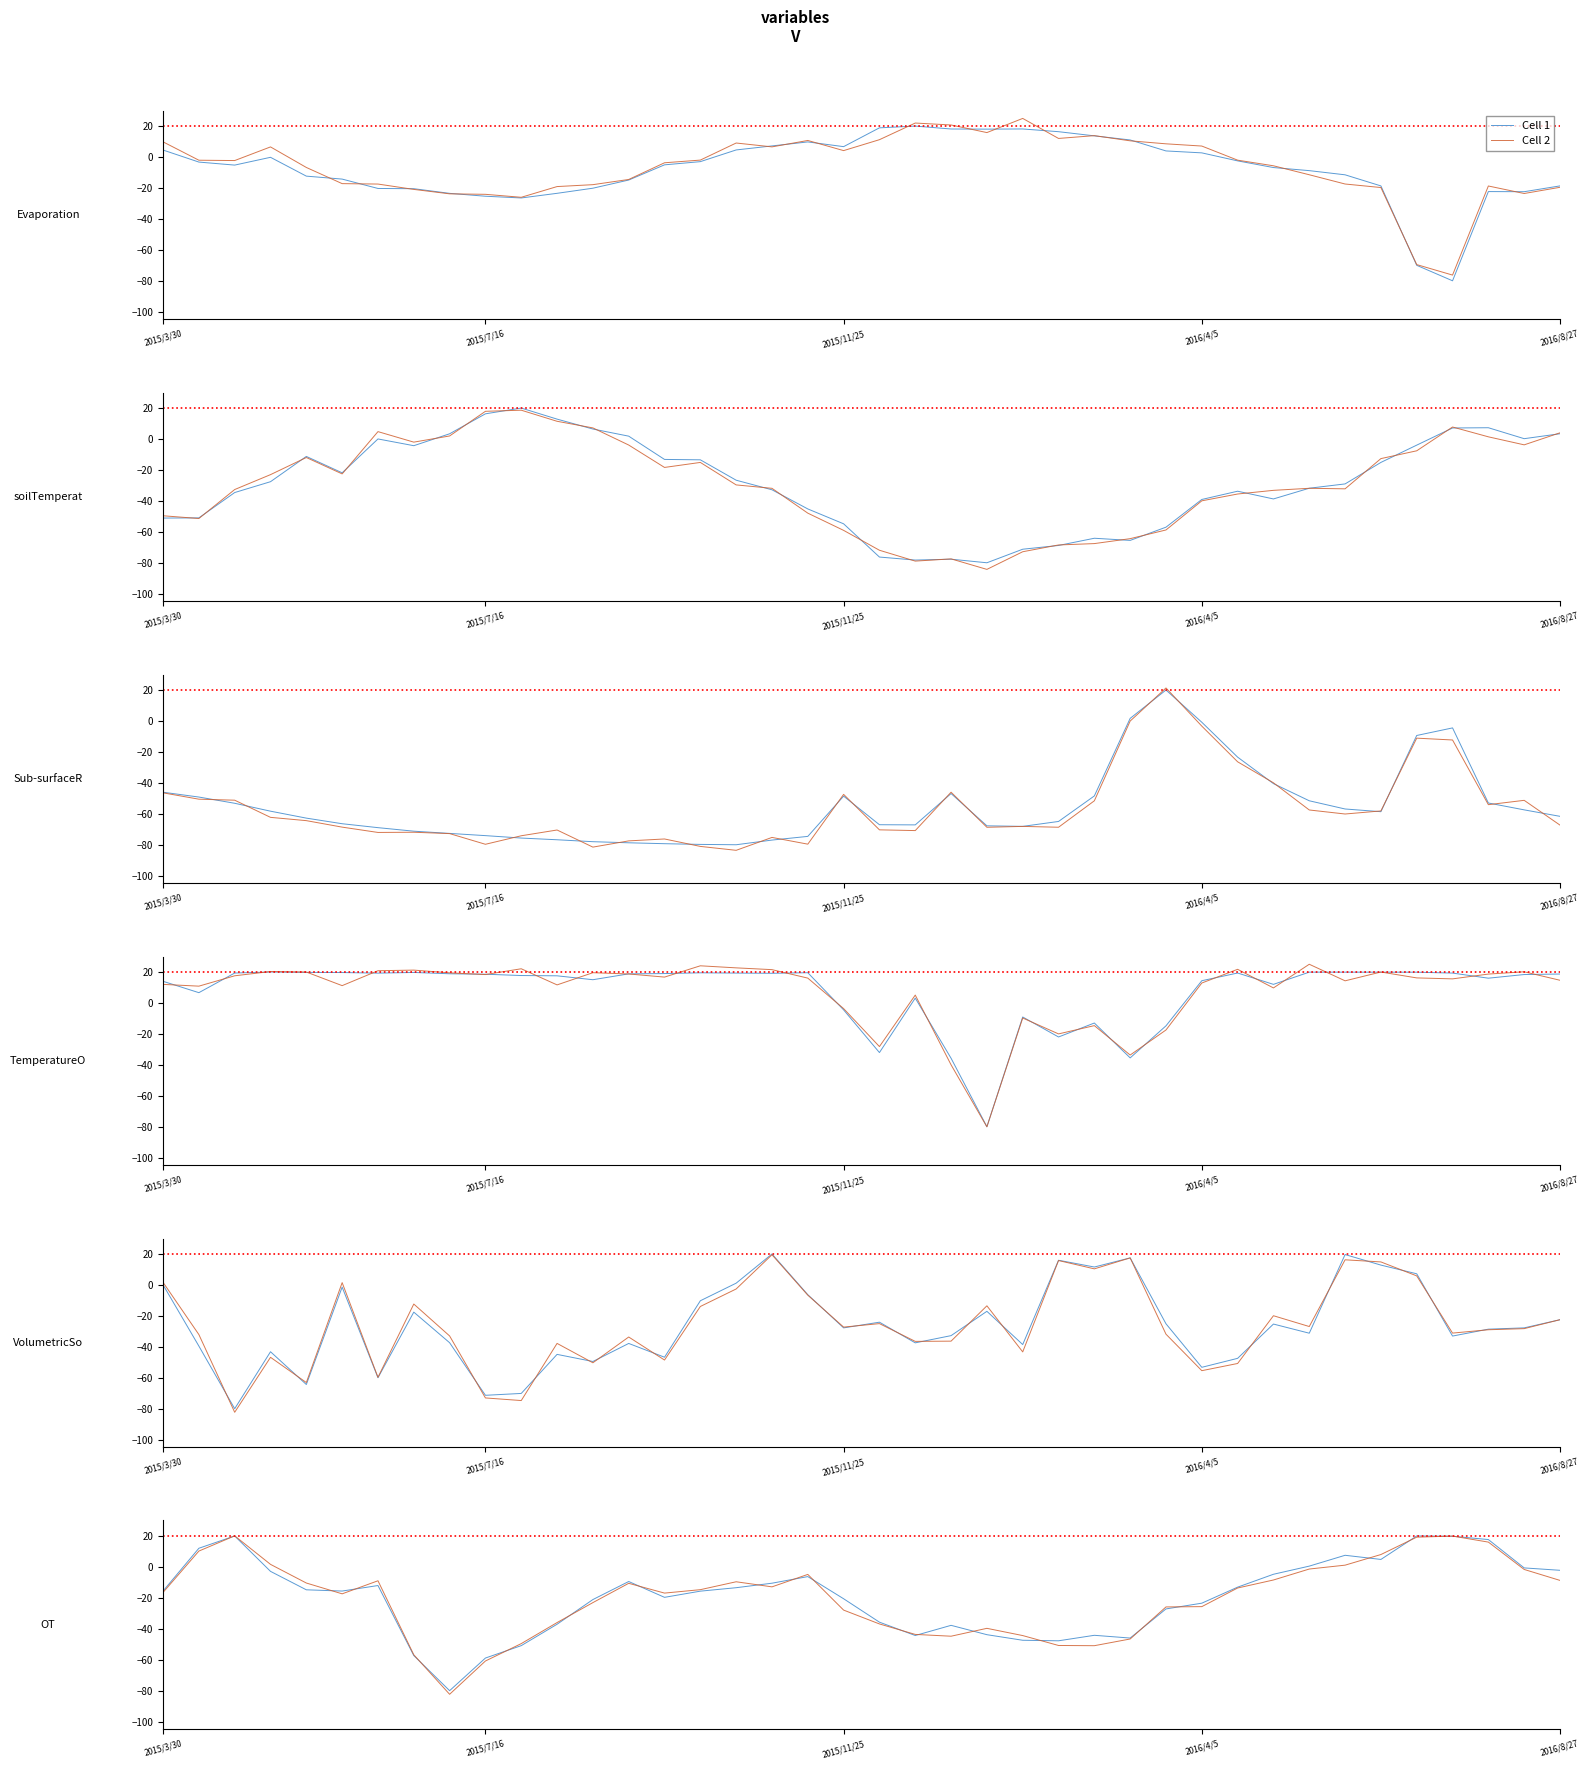

Rank the series by their maximum value, from lowest to highest.

Cell 1, Cell 2